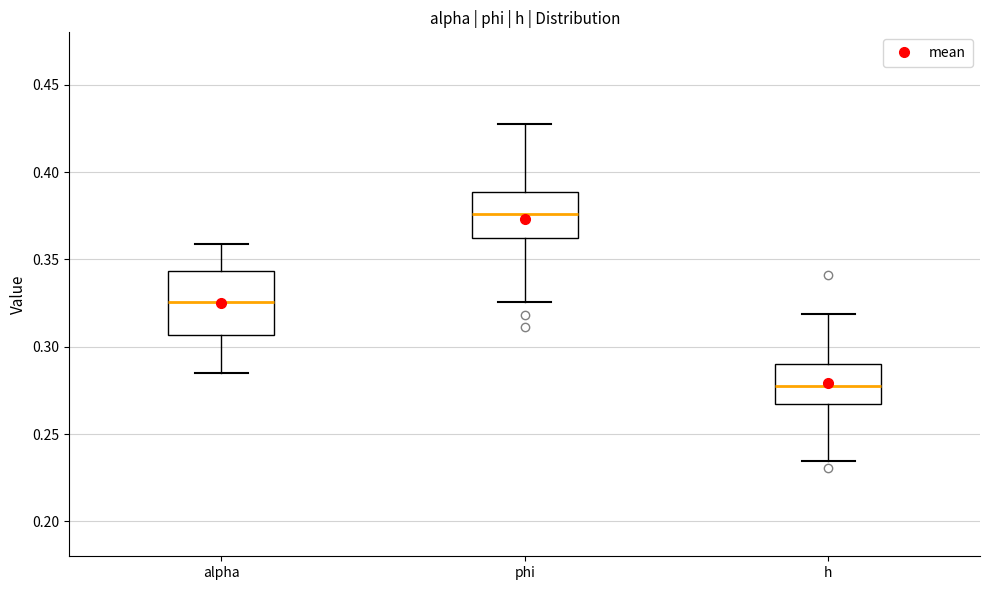

Which box is the tallest, from its lower edge to its upper edge?

alpha